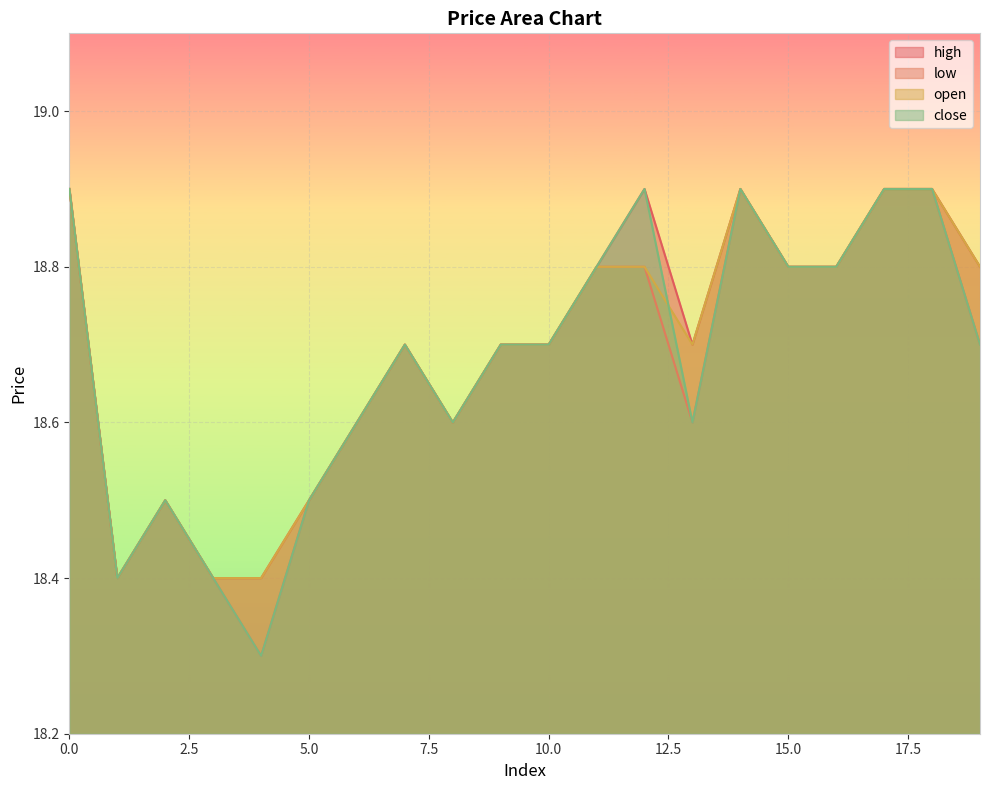

What is the maximum value for close?

18.9